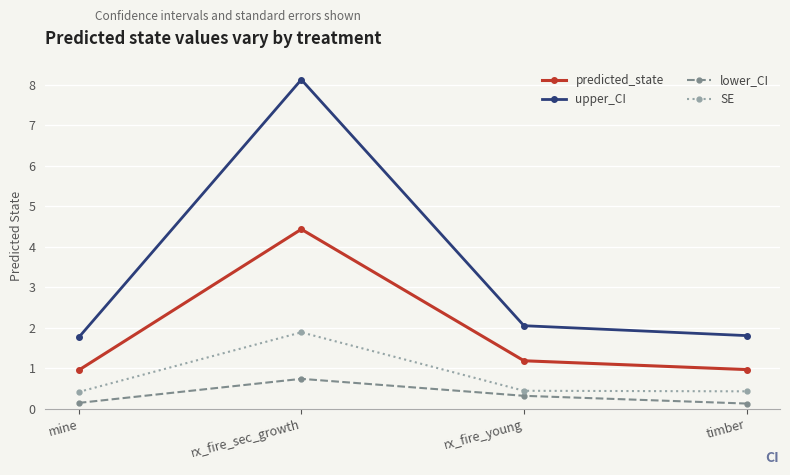

At which category is the sum across all series the highest?

rx_fire_sec_growth